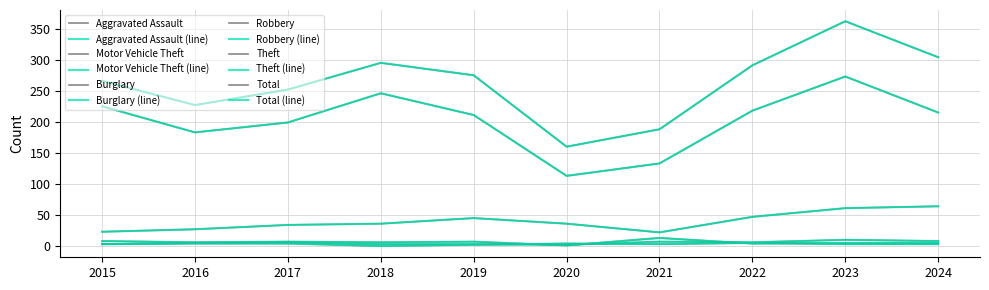

Which series has the largest total across all categories?

Total